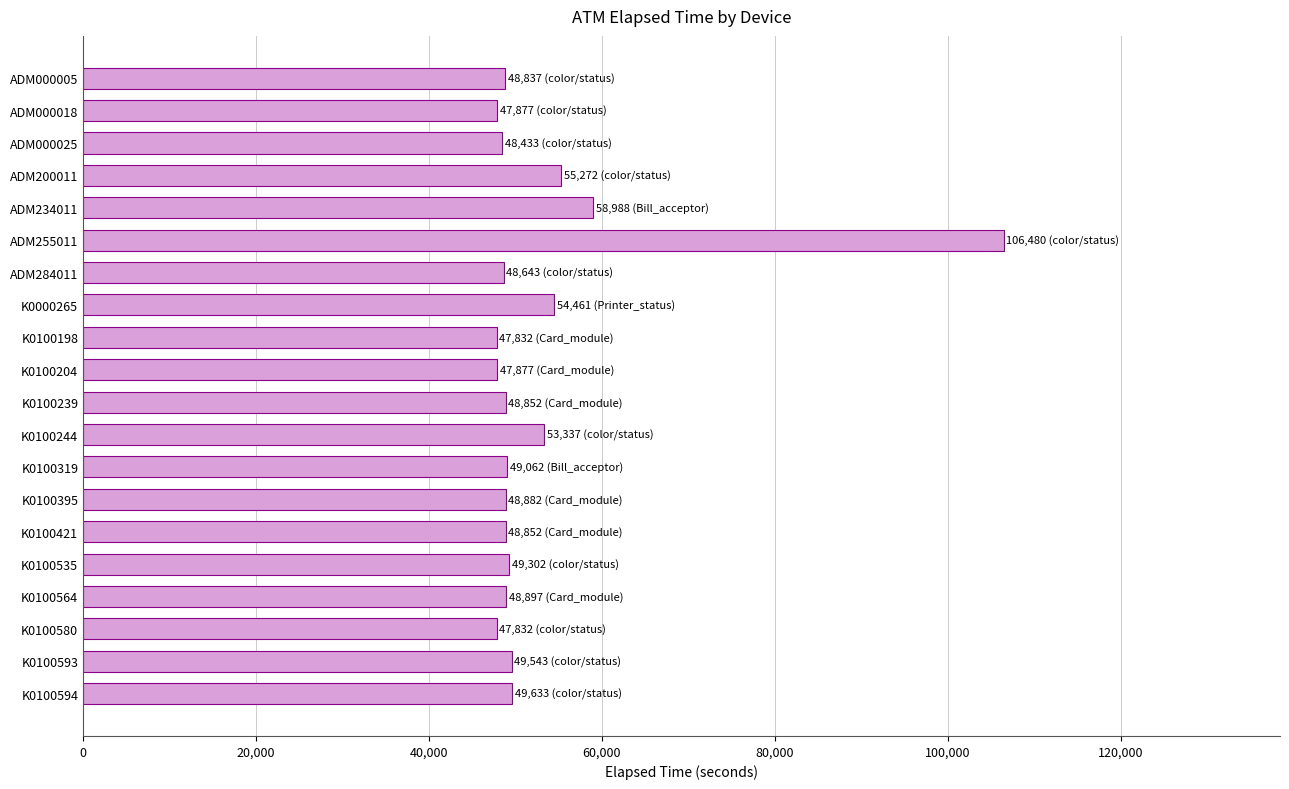

What is the label of the 16th bar from the top?

K0100535